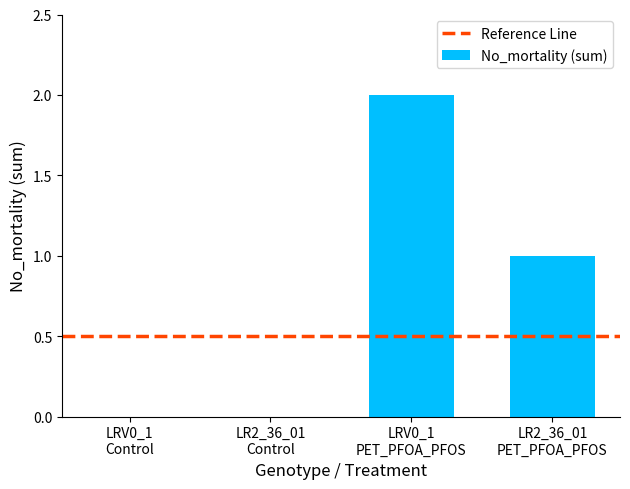

What is the sum of all values?

3